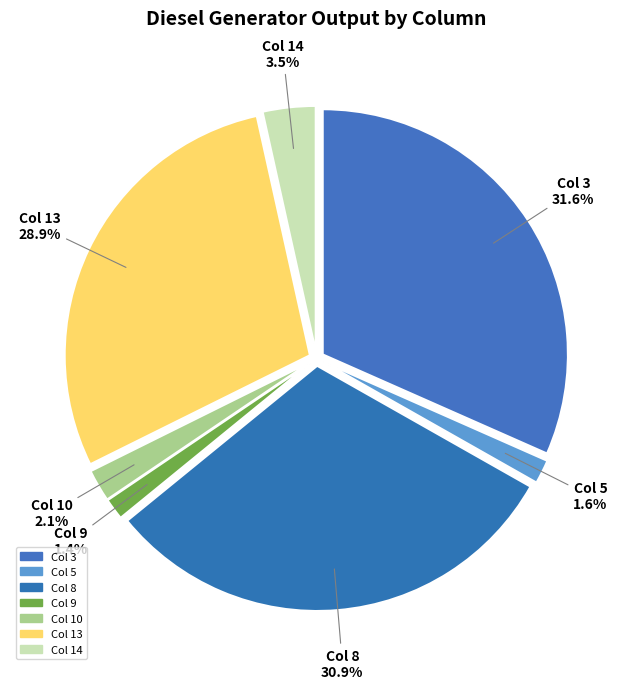

Does Col 10 account for over 50% of the chart?

No